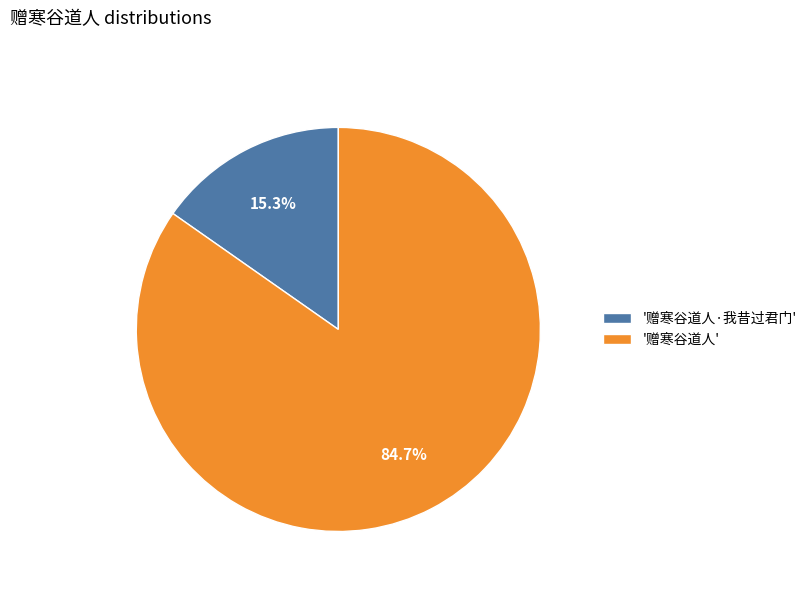

What portion of the pie excludes '赠寒谷道人·我昔过君门'?

84.7%